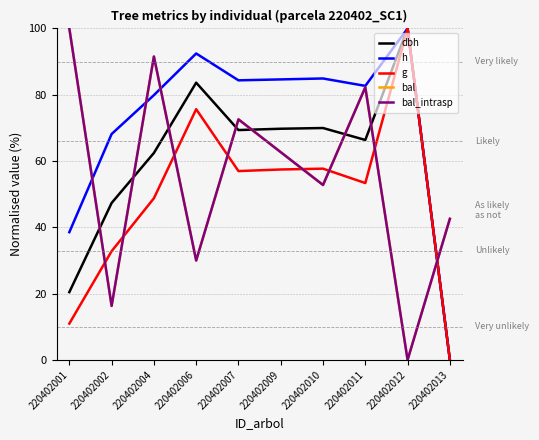

What is the approximate value of h at 220402002?

68.2